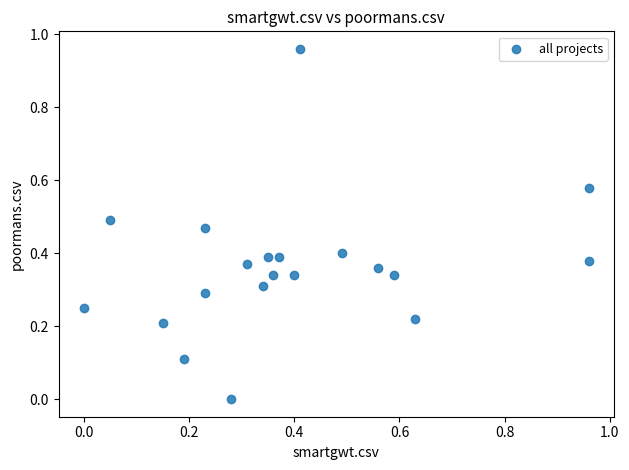

How many data points are displayed?

20